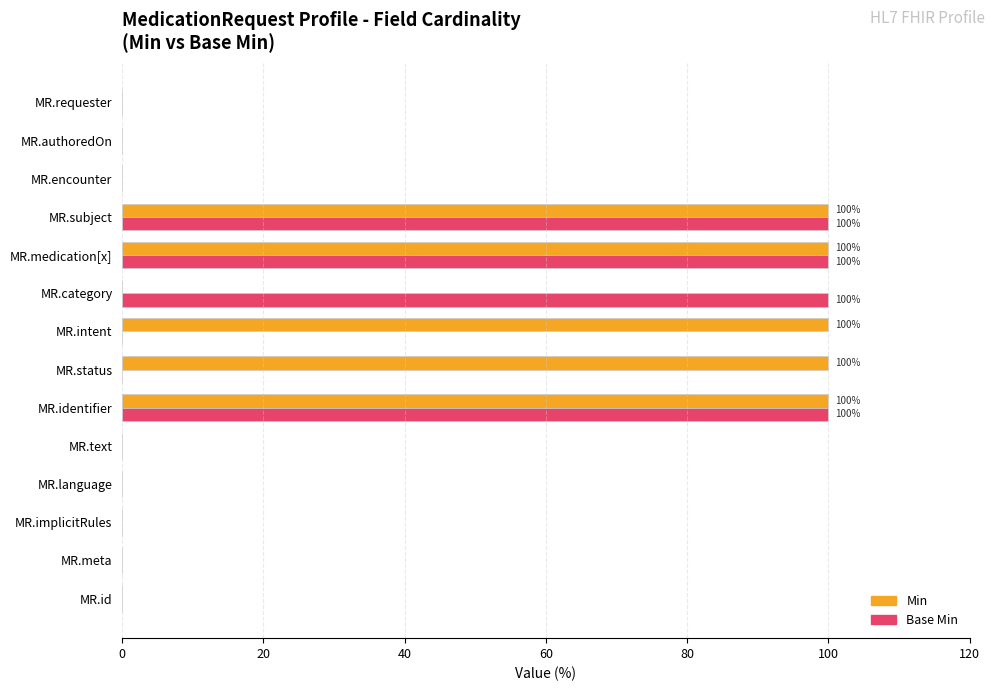

What is the total value across all series at MR.status?

100